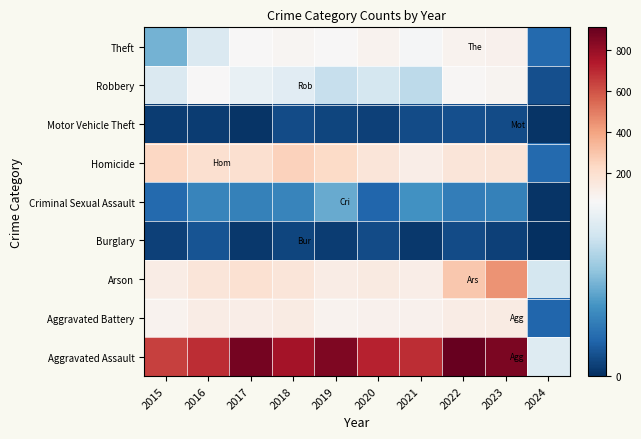

Between 2020 and 2023, which series saw the biggest shift?

Arson